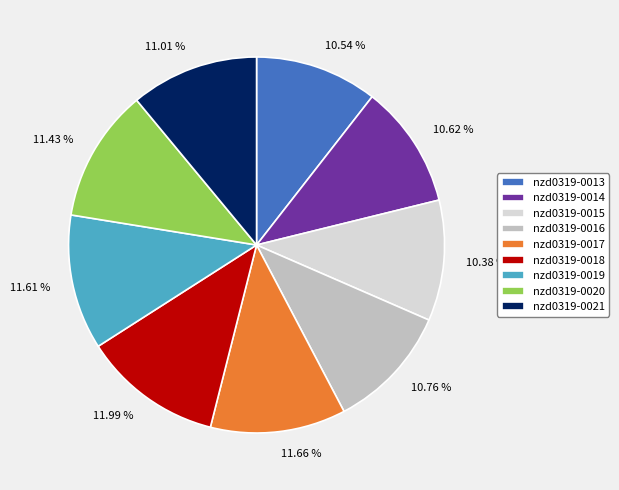

What is the ratio of the value at nzd0319-0020 to the value at nzd0319-0021?

1.0